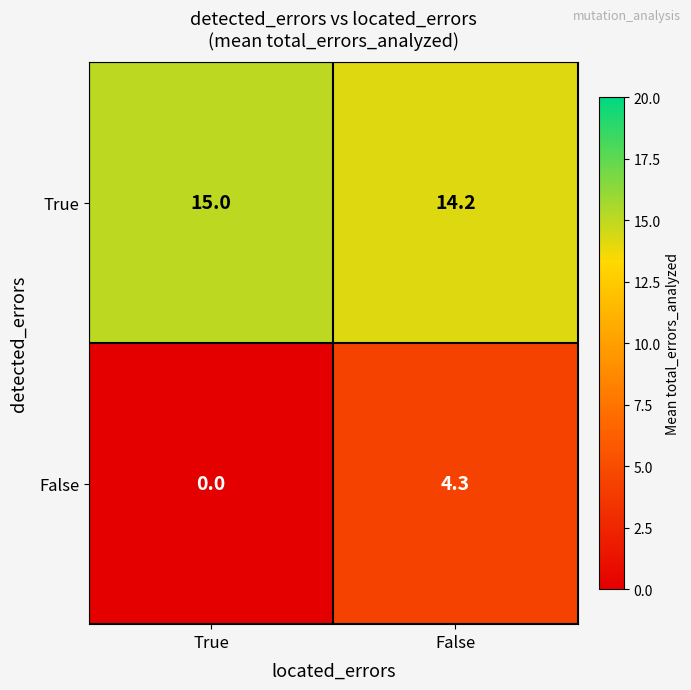

Reading left to right, list all the values displayed in this chart.

True: True=15.0	False=14.2
False: True=0.0	False=4.3